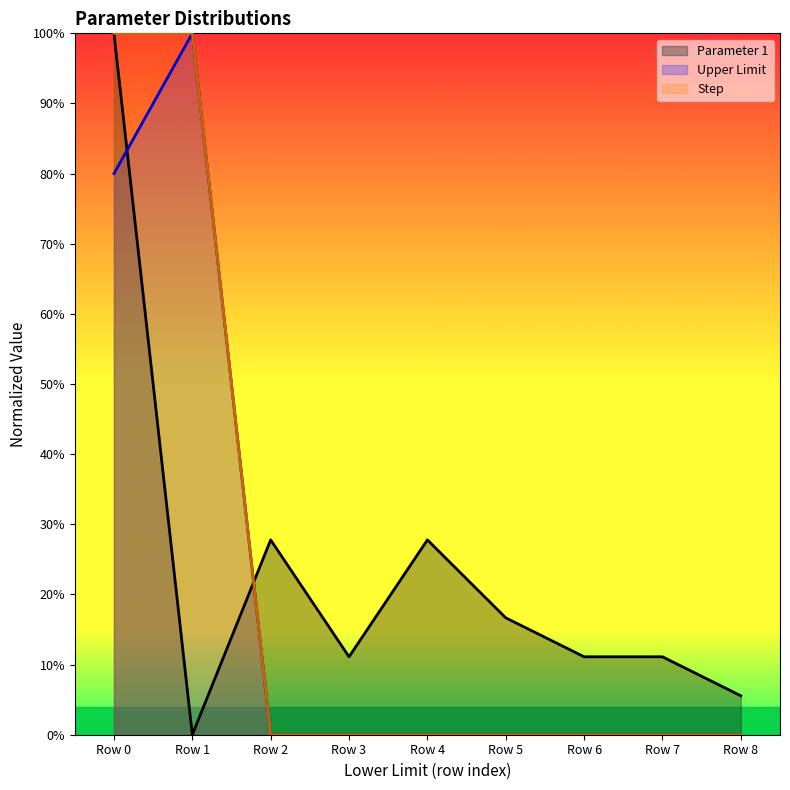

Reading left to right, what are all the values shown in this chart?

Parameter 1: Row 0=100.0	Row 1=0.0	Row 2=27.8	Row 3=11.1	Row 4=27.8	Row 5=16.7	Row 6=11.1	Row 7=11.1	Row 8=5.6
Upper Limit: Row 0=80.0	Row 1=100.0	Row 2=0.0	Row 3=0.0	Row 4=0.0	Row 5=0.0	Row 6=0.0	Row 7=0.0	Row 8=0.0
Step: Row 0=100.0	Row 1=100.0	Row 2=0.0	Row 3=0.0	Row 4=0.0	Row 5=0.0	Row 6=0.0	Row 7=0.0	Row 8=0.0